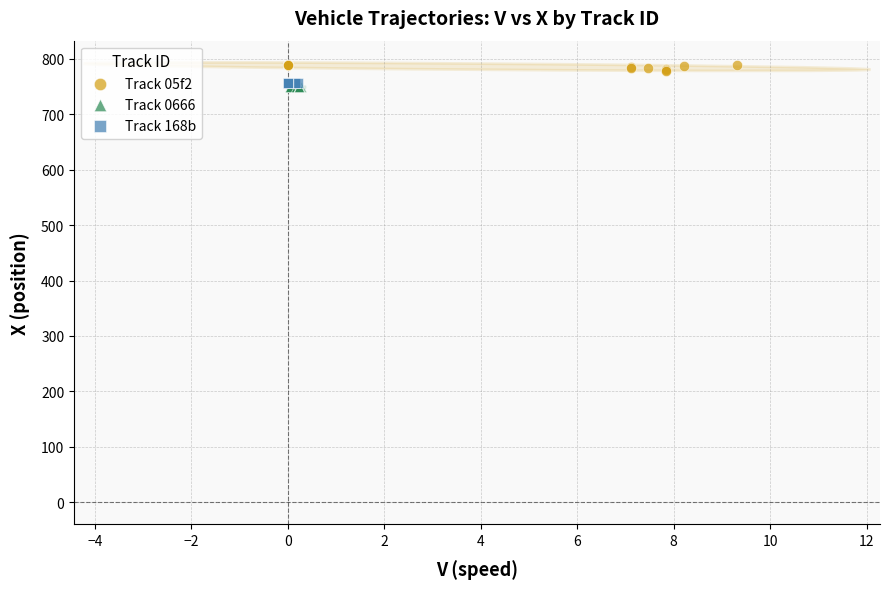

What are all the series names shown in the legend?

Track 05f2, Track 0666, Track 168b